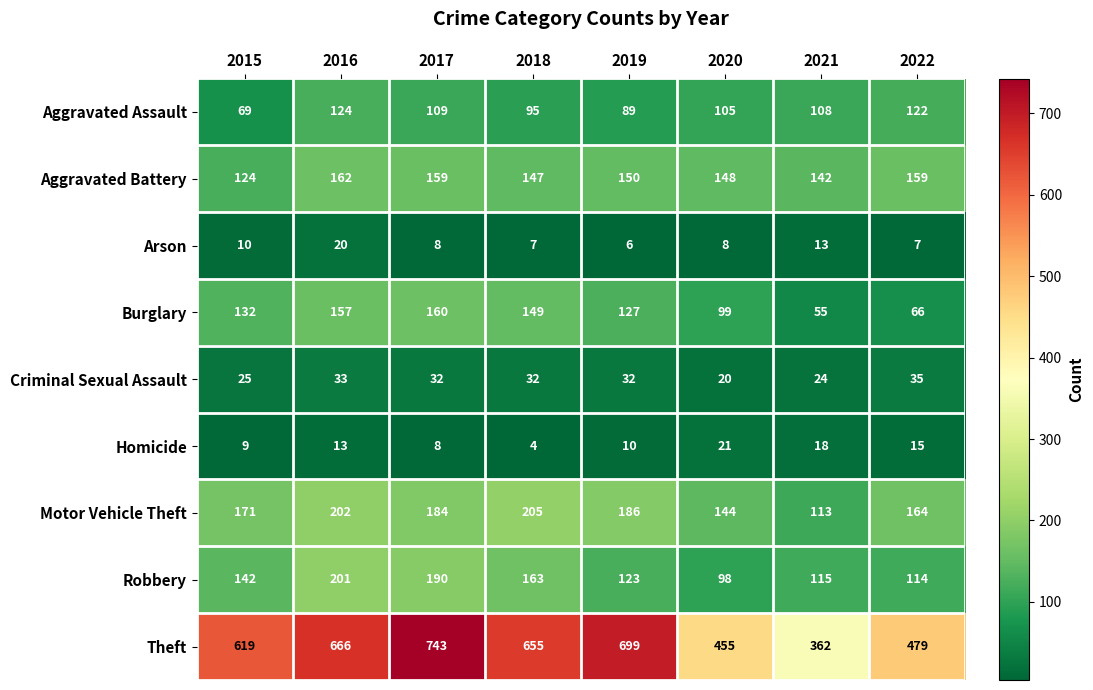

Count the number of data series in this chart.

9